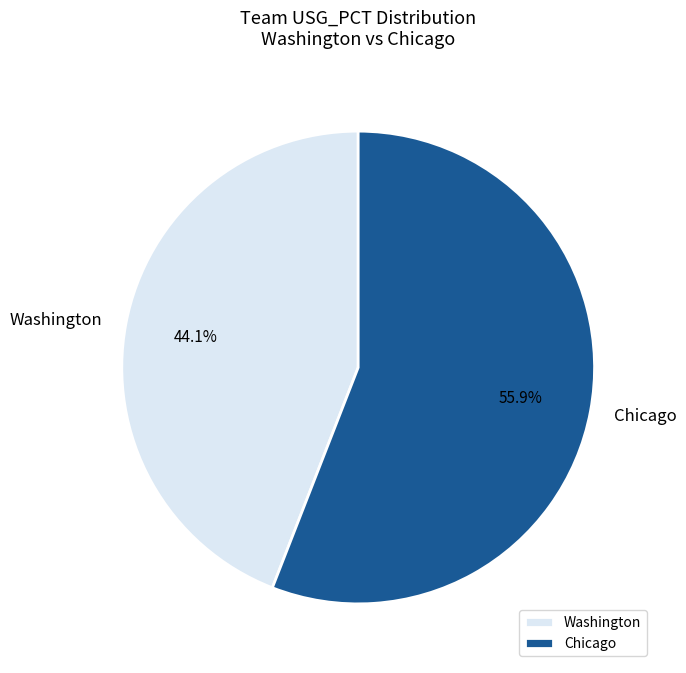

Is it true that Washington is 53% of the pie?

False